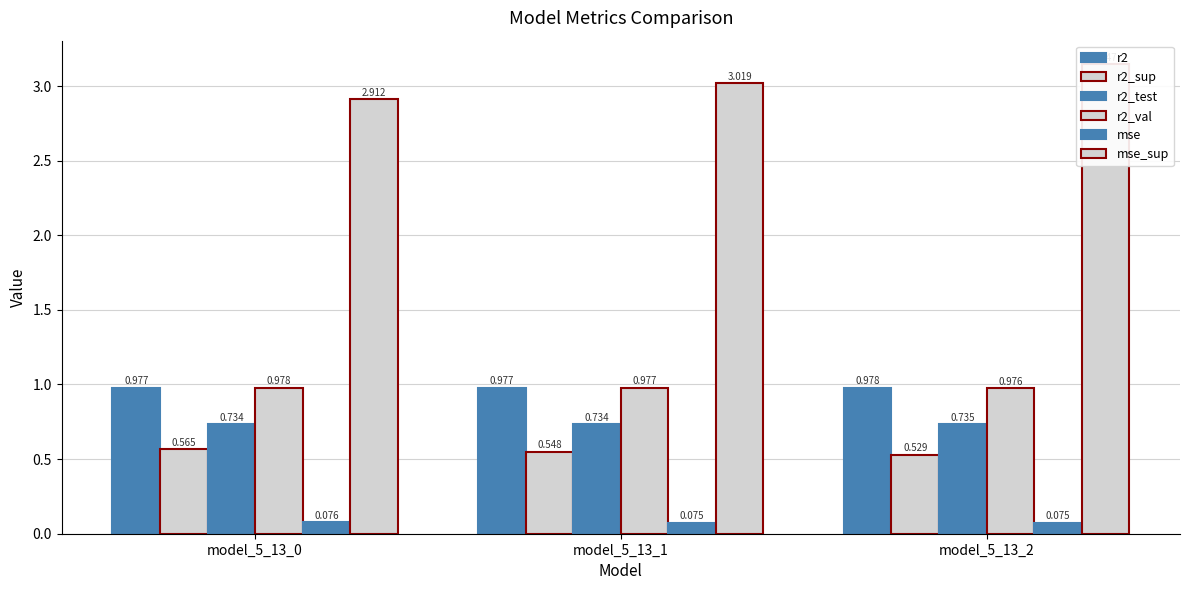

List the series in order of their peak value, lowest first.

mse, r2_sup, r2_test, r2, r2_val, mse_sup